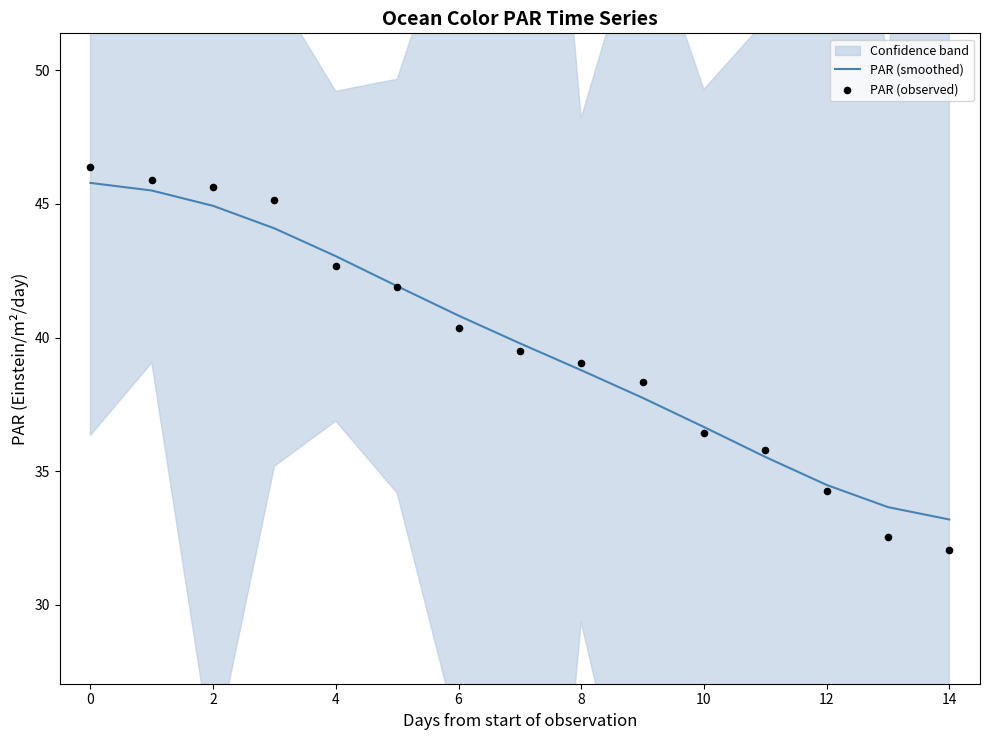

What is the maximum value for PAR (smoothed)?

45.8